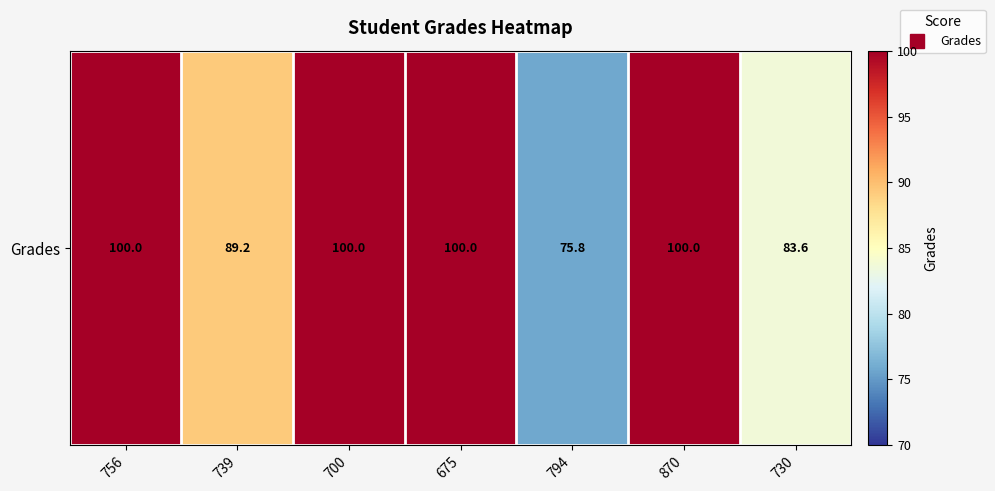

Is it true that the value at 700 is 65.6?

False